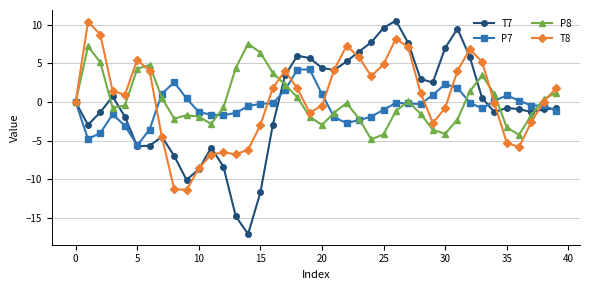

True or false: P7 has more than 0 points higher than both neighbors.

True